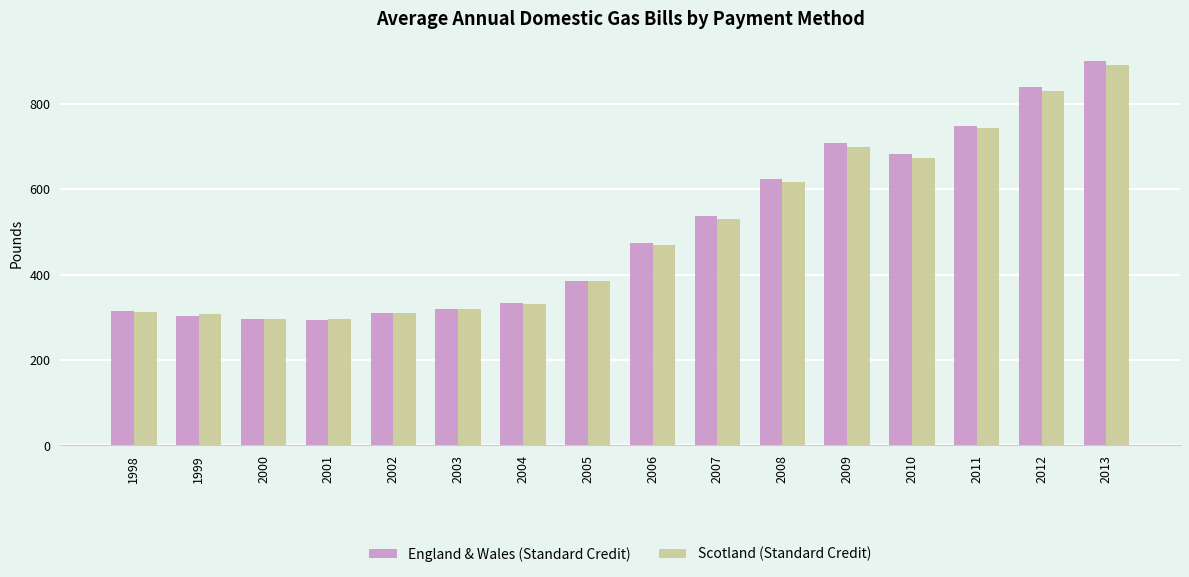

Where is England & Wales (Standard Credit) nearest to the value 597?

2008